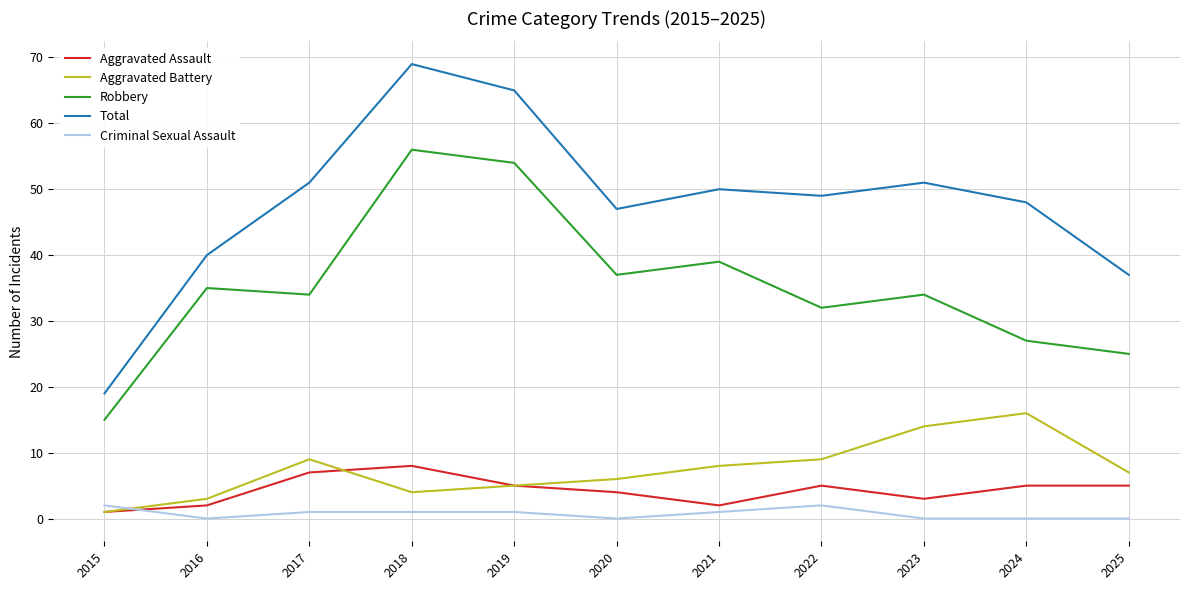

Reading left to right, transcribe all the data shown in this chart.

Aggravated Assault: 1	2	7	8	5	4	2	5	3	5	5
Aggravated Battery: 1	3	9	4	5	6	8	9	14	16	7
Robbery: 15	35	34	56	54	37	39	32	34	27	25
Total: 19	40	51	69	65	47	50	49	51	48	37
Criminal Sexual Assault: 2	0	1	1	1	0	1	2	0	0	0